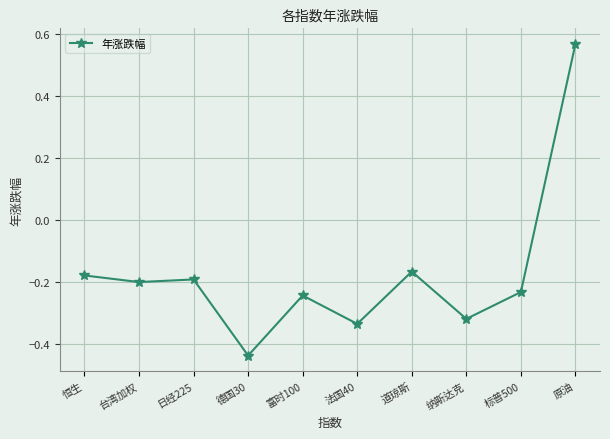

What is the label of the 9th point from the right?

台湾加权